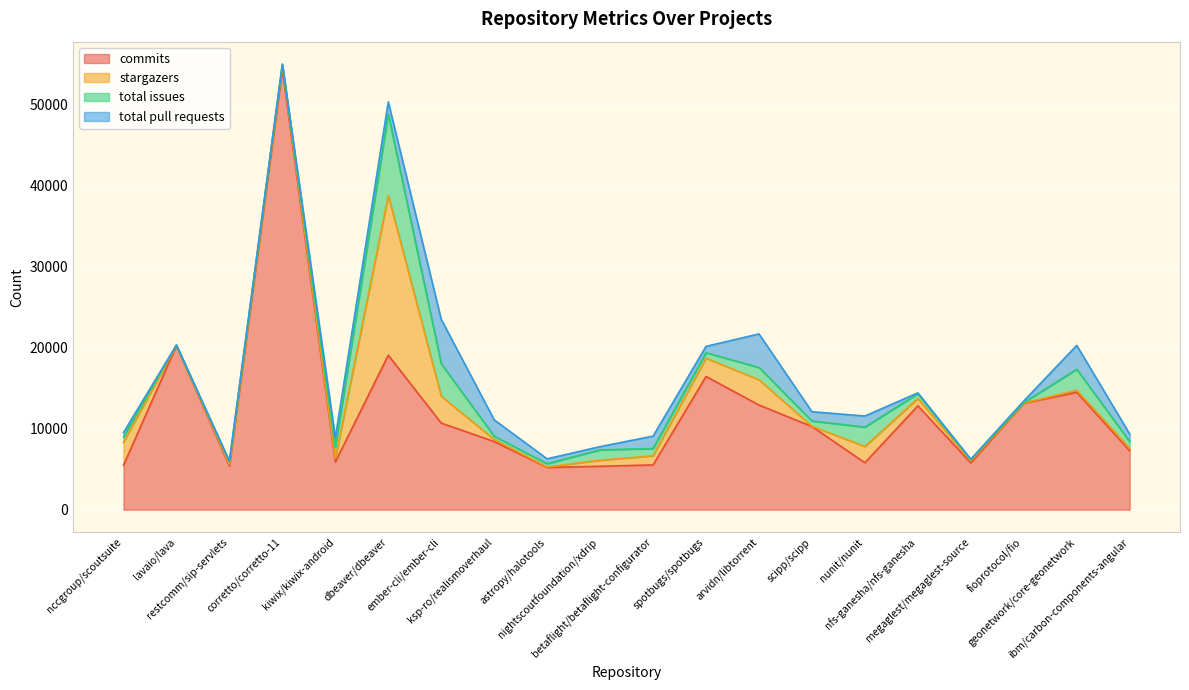

What is the lowest value of the commits series?

5220